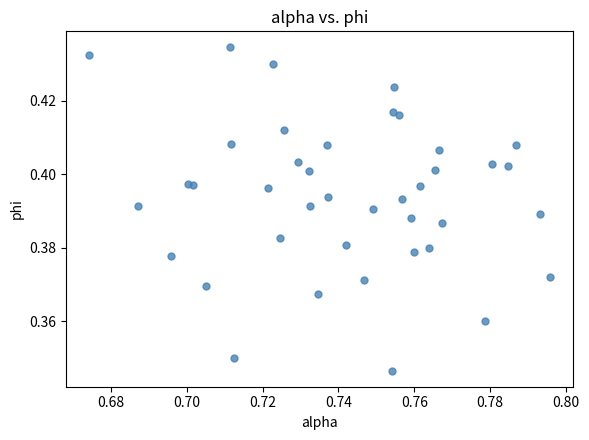

How many points are shown in the scatter plot?

40